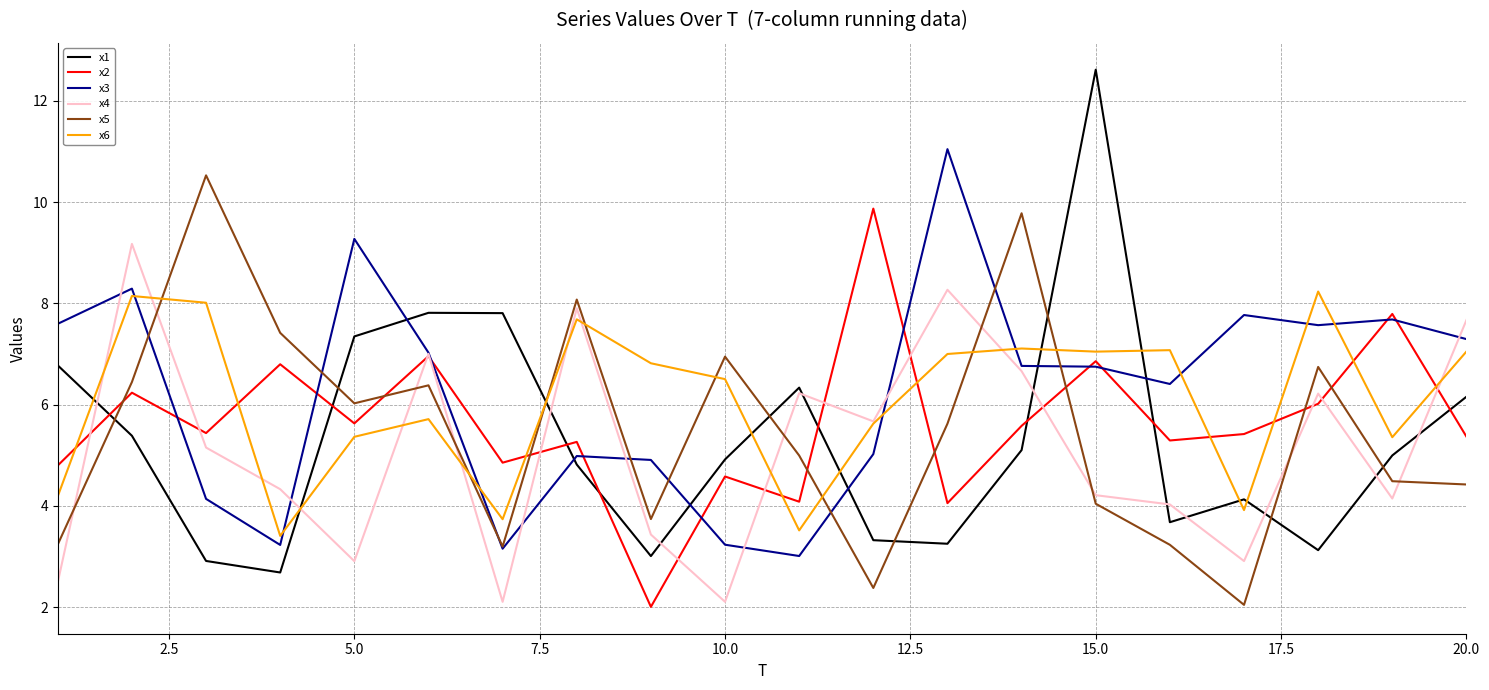

True or false: x6 and x1 cross at least once.

True